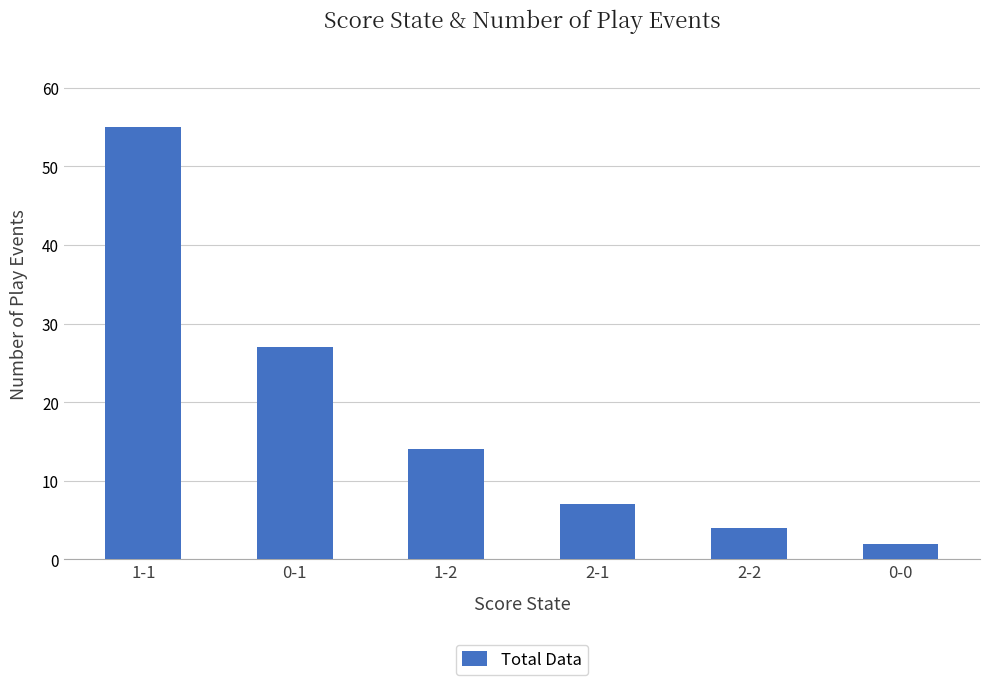

List the labels in order of value, largest first.

1-1, 0-1, 1-2, 2-1, 2-2, 0-0